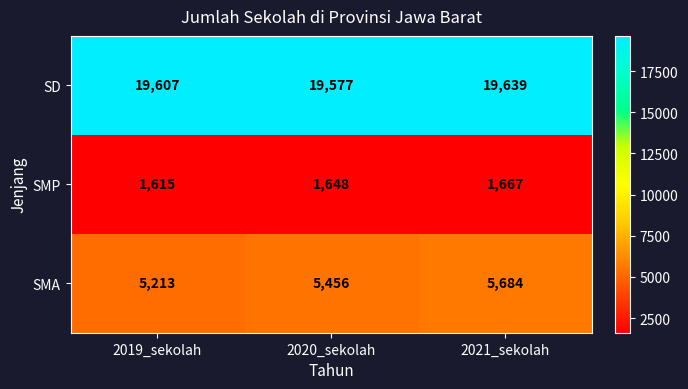

List the series in order of their peak value, highest first.

SD, SMA, SMP